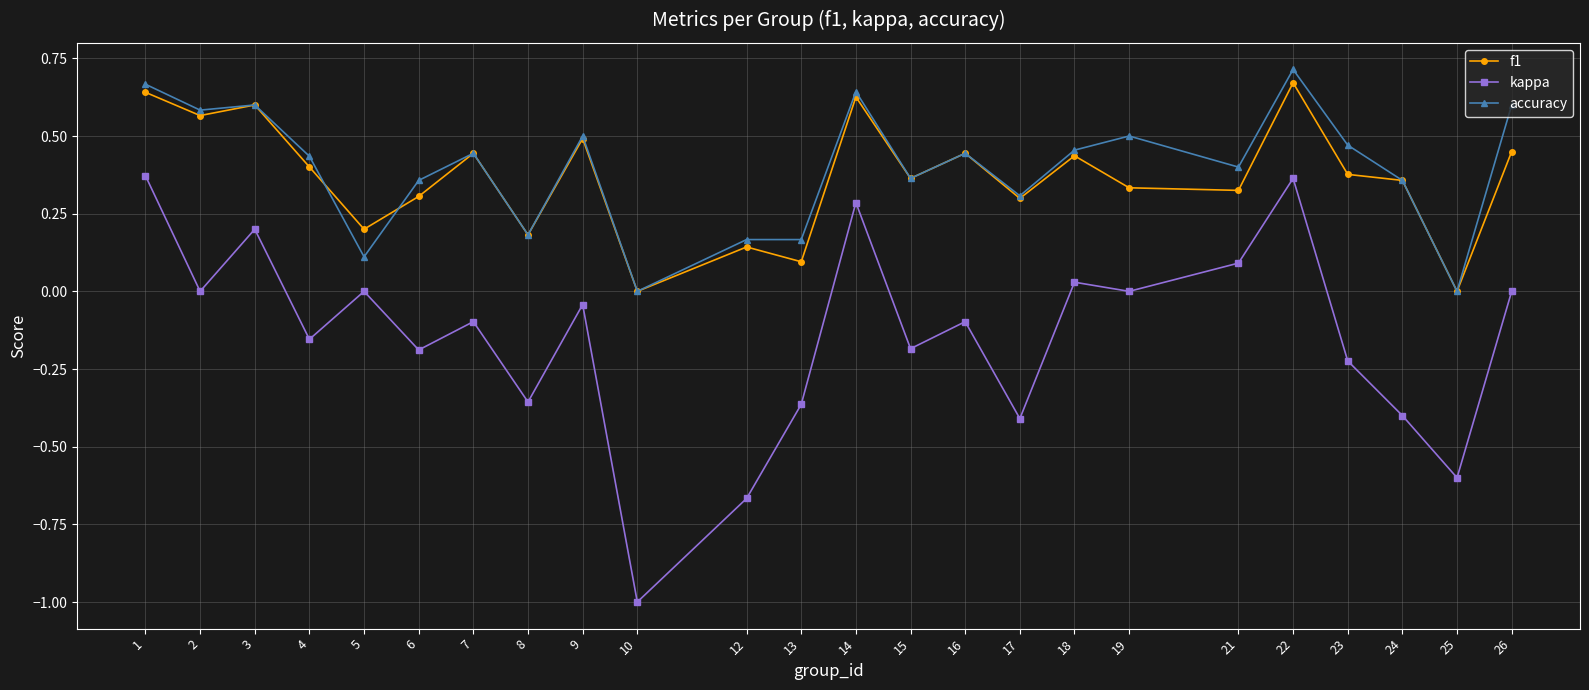

In kappa, how many points are higher than both neighbors (excluding endpoints)?

8